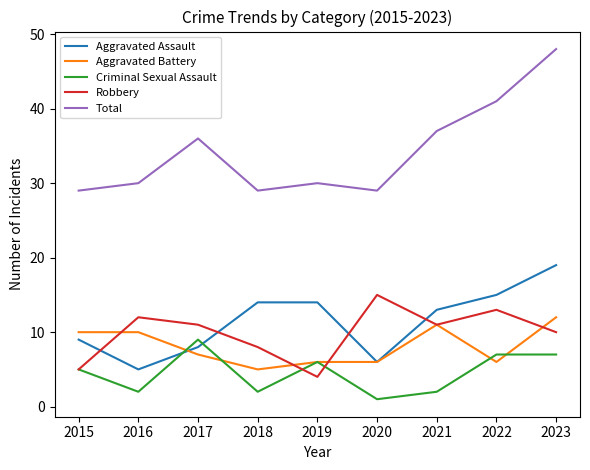

True or false: Total and Robbery intersect in this chart.

False